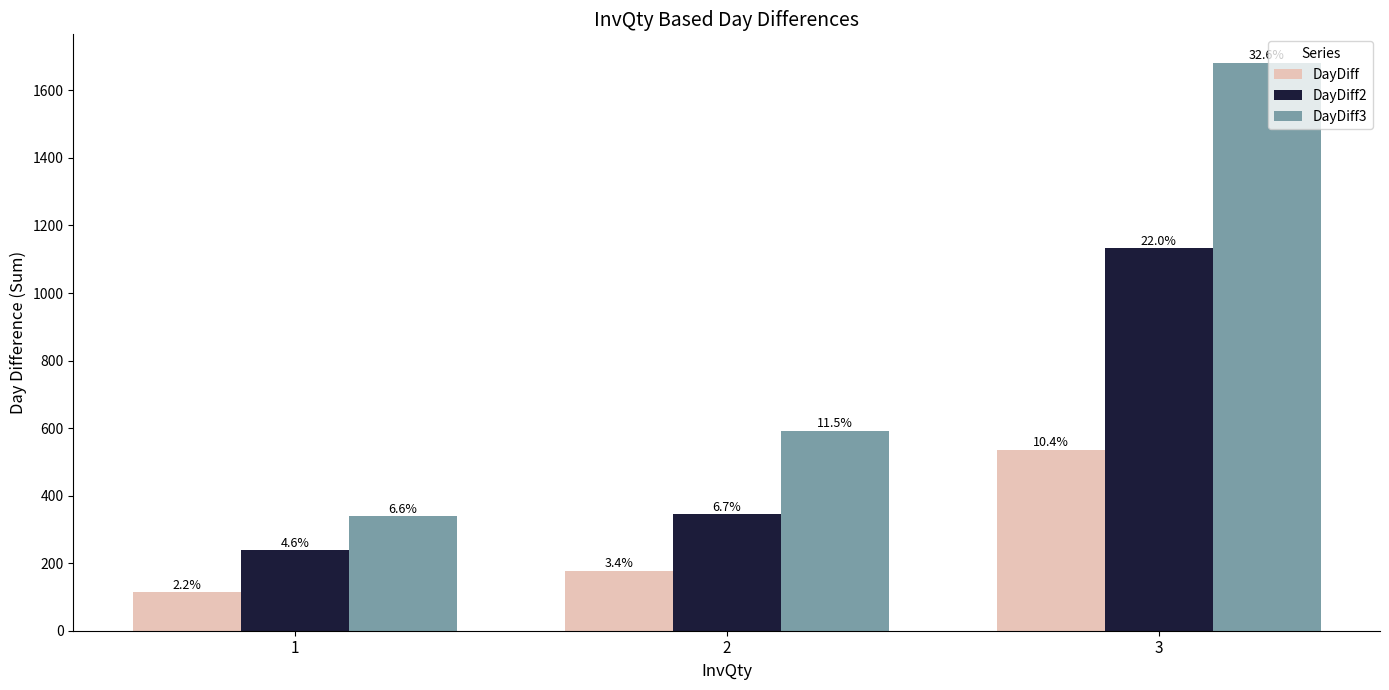

What are all the series names shown in the legend?

DayDiff, DayDiff2, DayDiff3